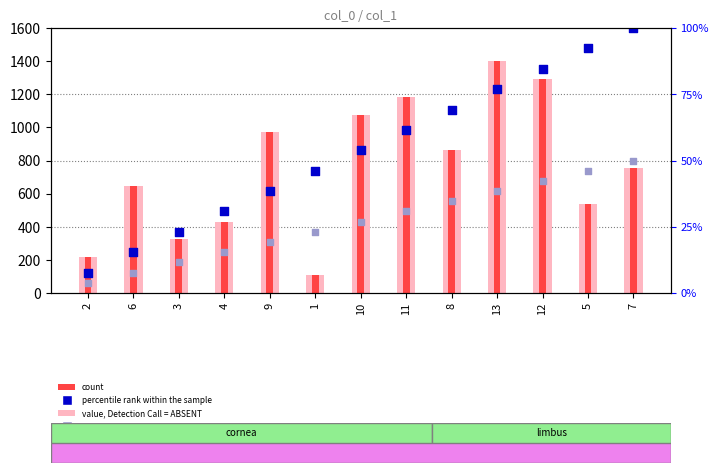

What are all the series names shown in the legend?

value, Detection Call = ABSENT, count, percentile rank within the sample, rank, Detection Call = ABSENT